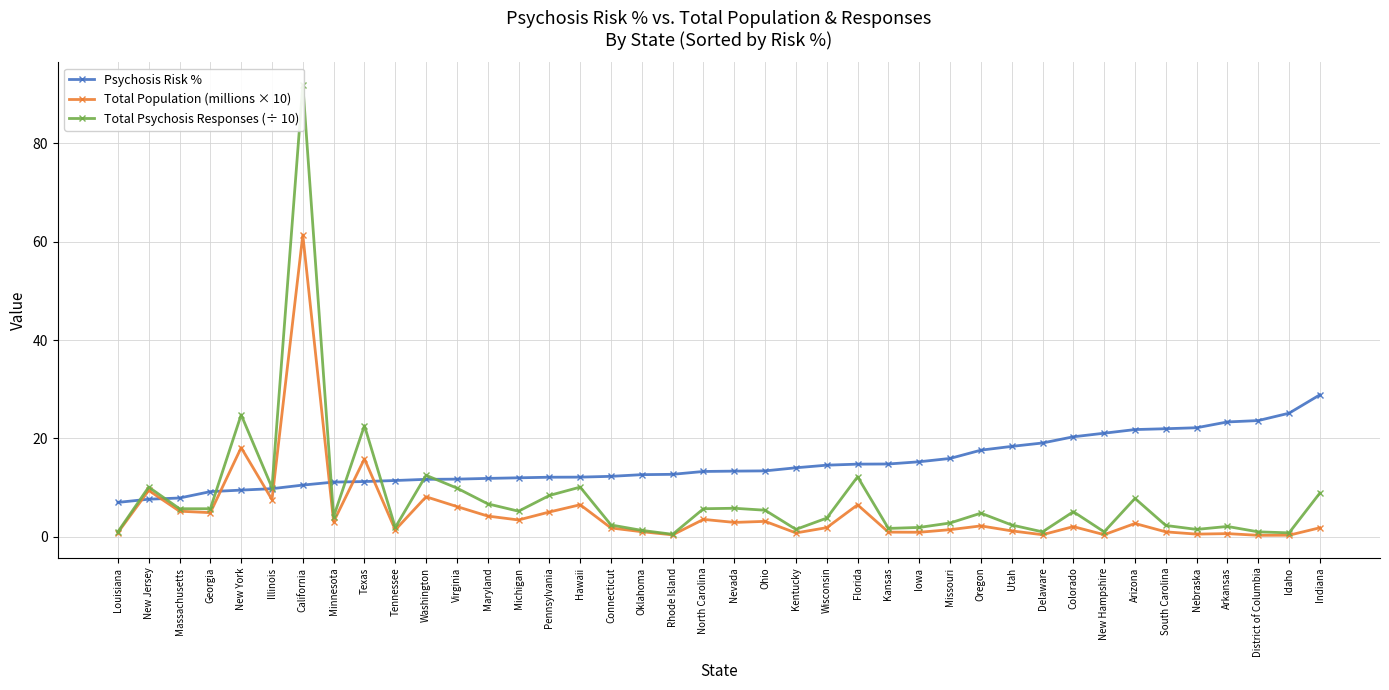

Where is Total Population (millions × 10) nearest to the value 30?

New York